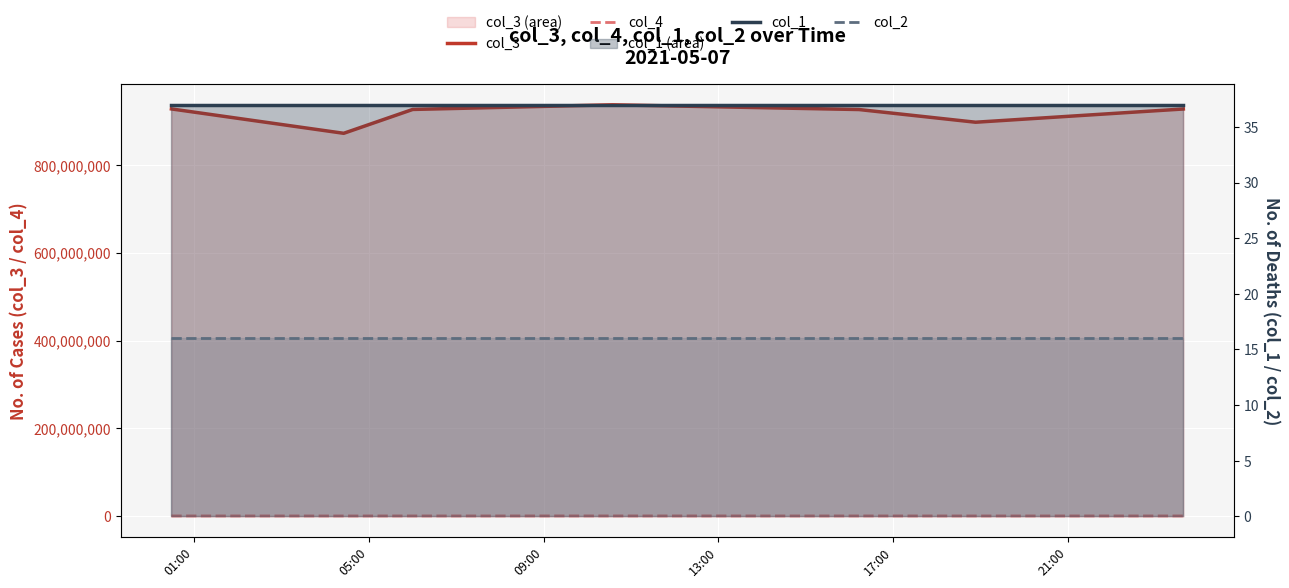

Which category has the highest value across all series?

13:00